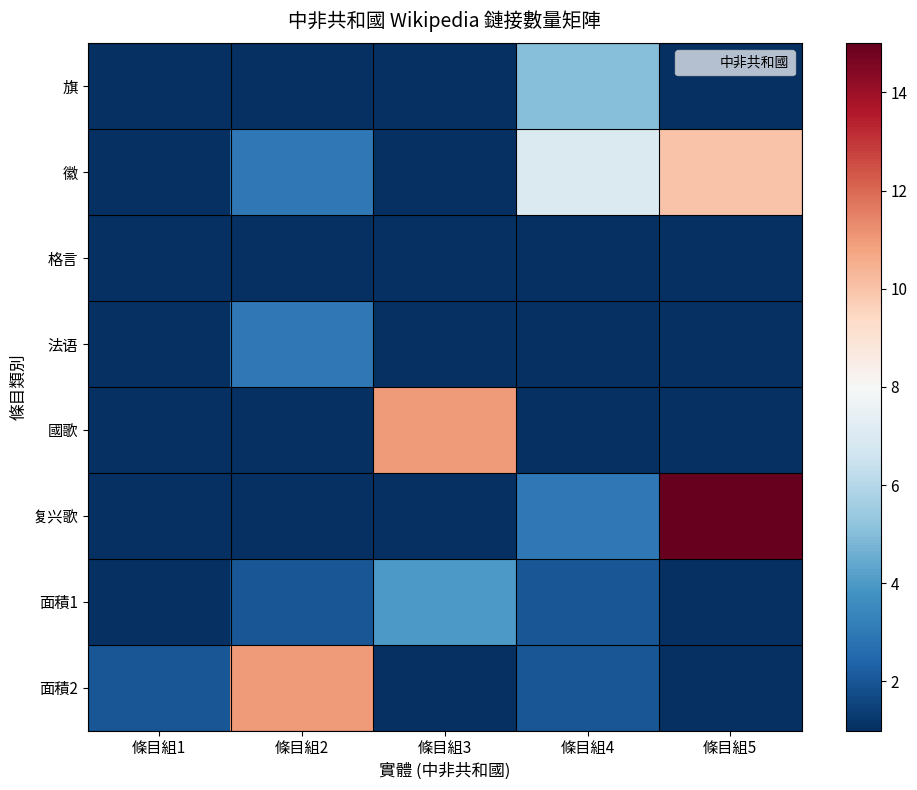

Which has a higher value, 條目組1 or 條目組2?

條目組1